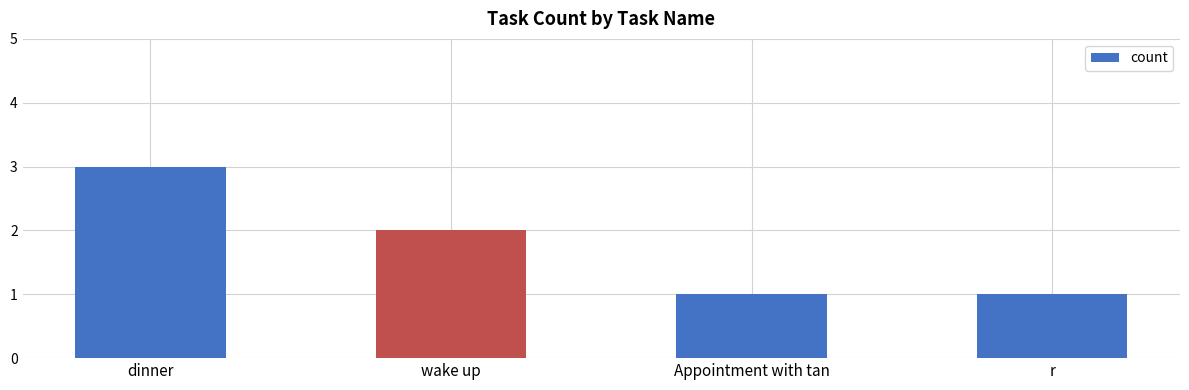

What is the maximum value shown in the chart?

3